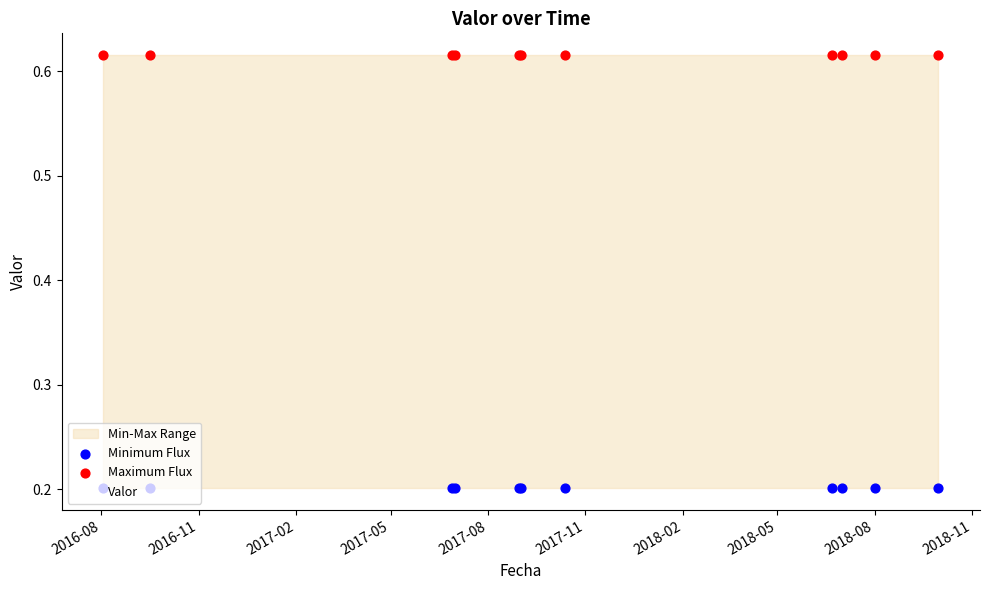

At which category is the sum across all series the highest?

2018-05